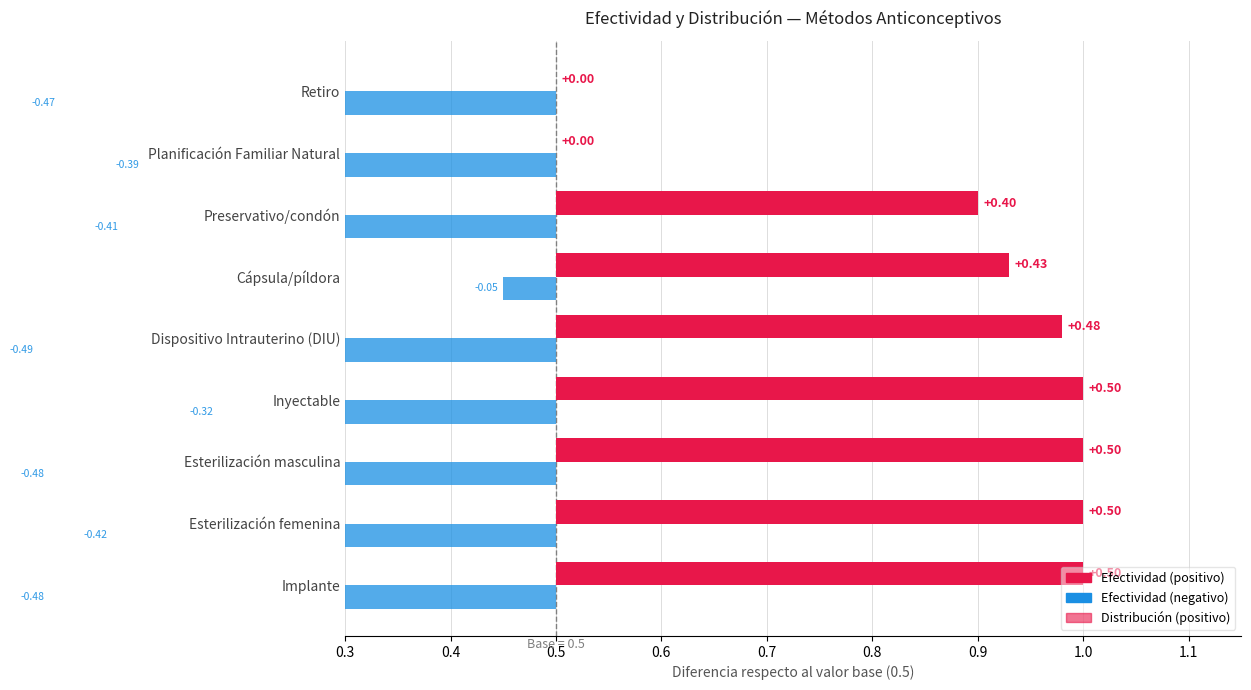

What is the difference between the highest and lowest values at Planificación Familiar Natural?

0.4